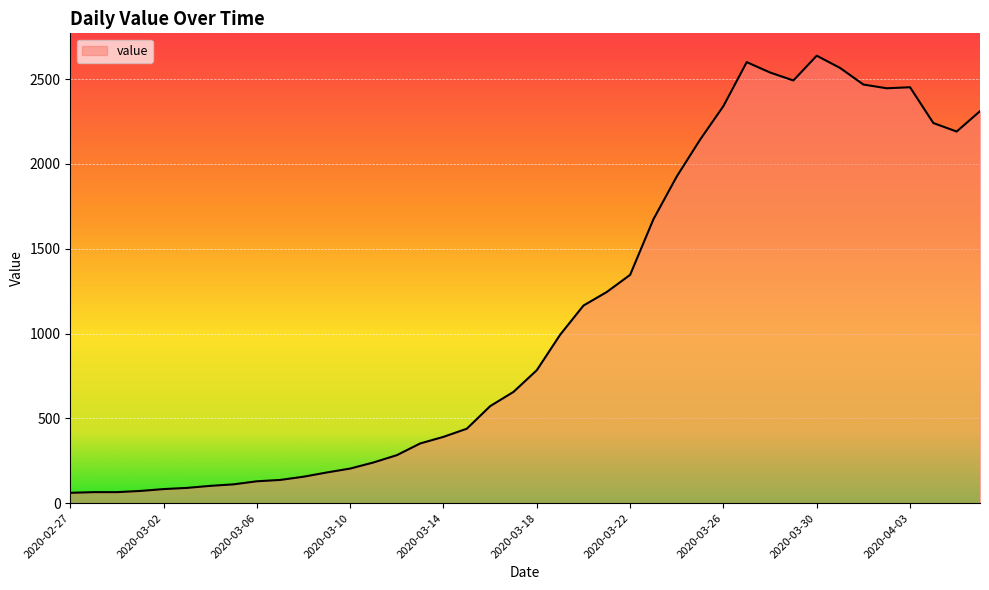

What is the minimum value shown in the chart?

61